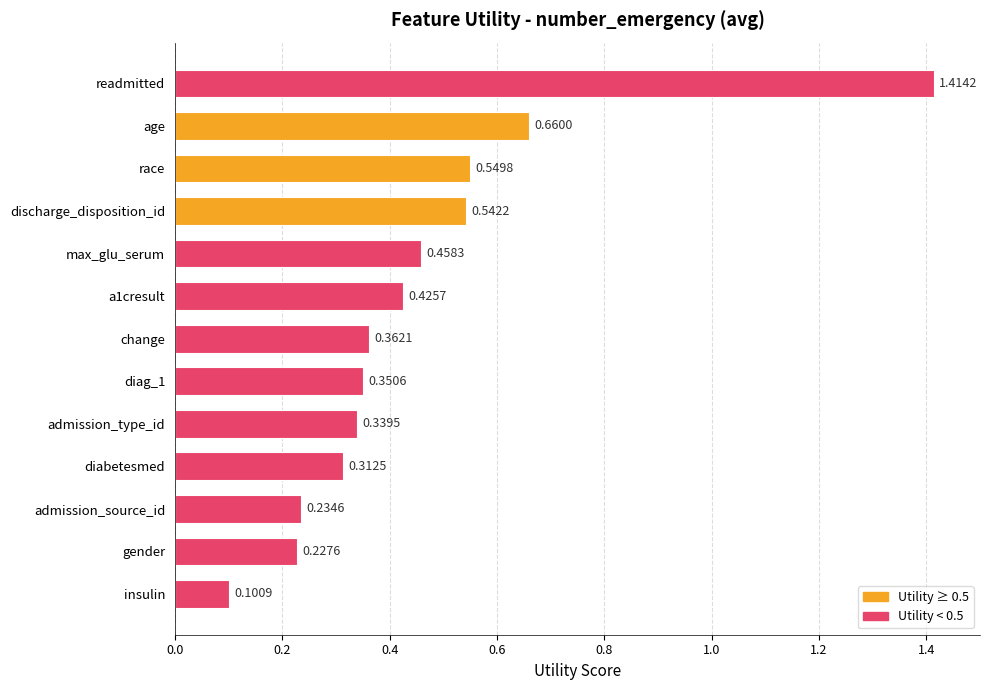

Which category has the lowest value across all series?

insulin